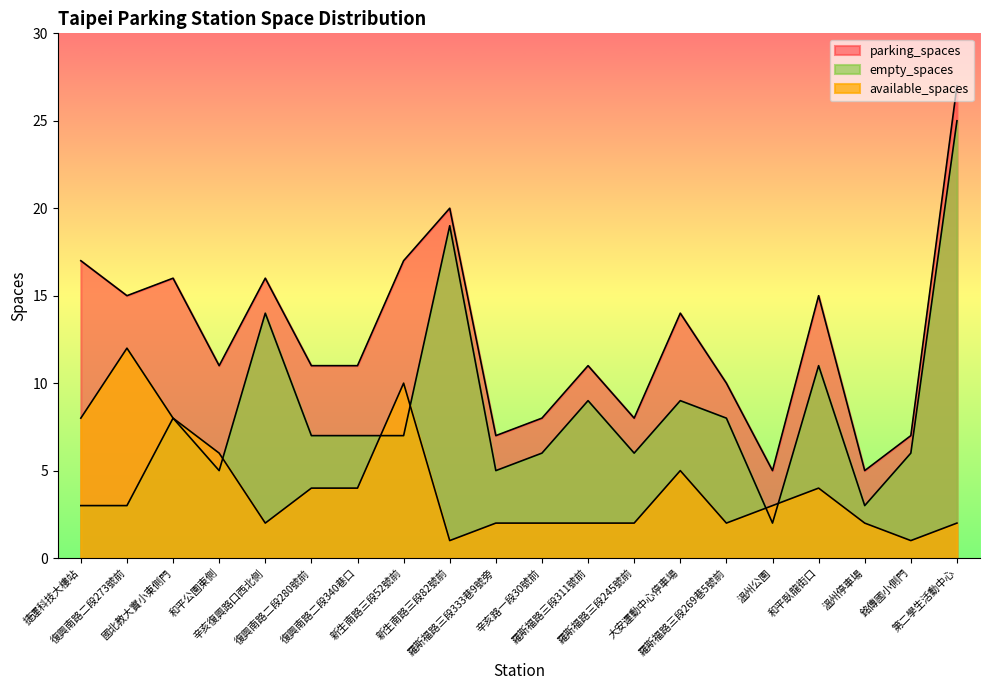

In parking_spaces, how many points are lower than both neighbors (excluding endpoints)?

6